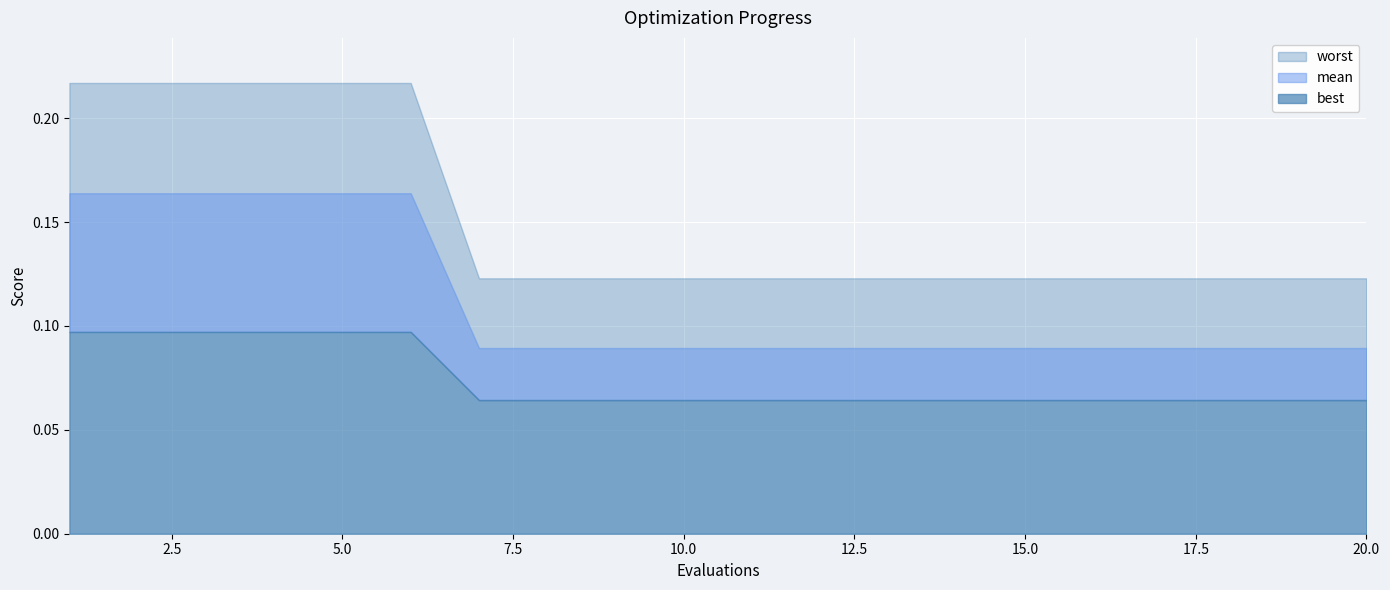

Count the number of data series in this chart.

3